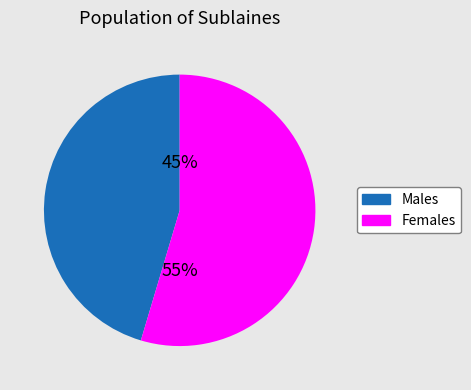

Which slice is the largest?

Females